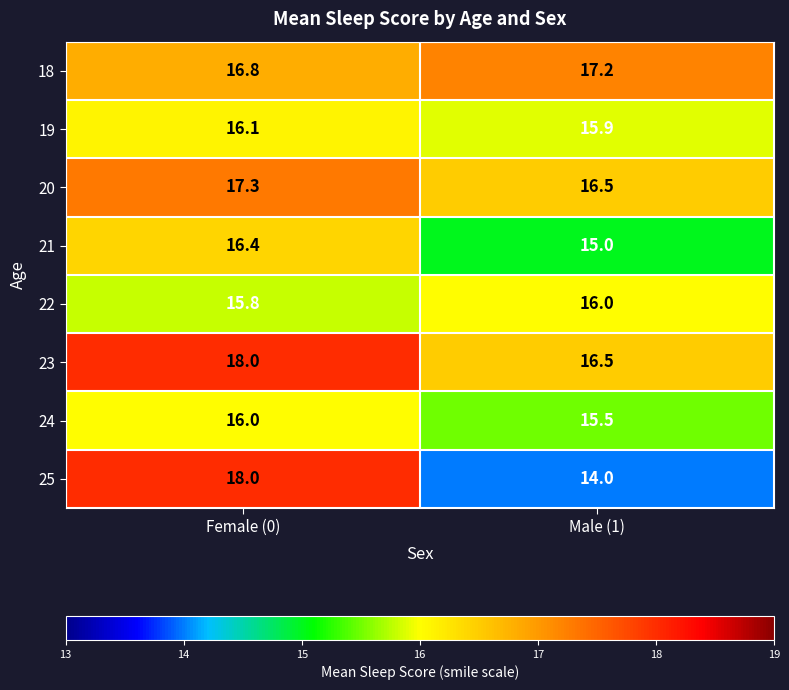

Which series has the widest spread of values?

25